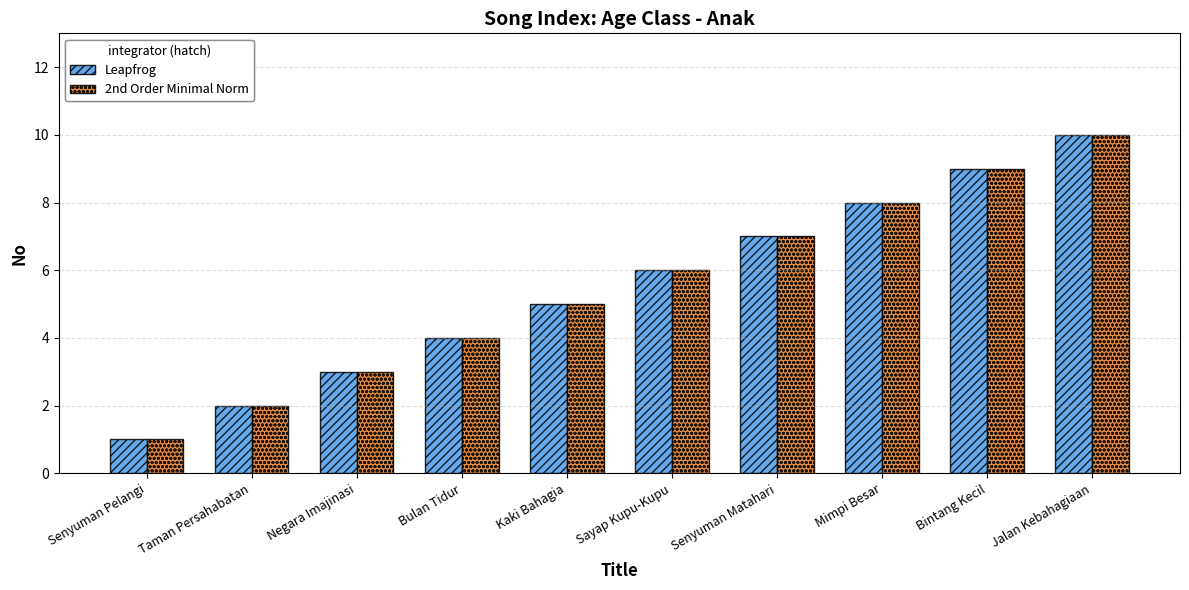

List the labels in order of Leapfrog value, largest first.

Jalan Kebahagiaan, Bintang Kecil, Mimpi Besar, Senyuman Matahari, Sayap Kupu-Kupu, Kaki Bahagia, Bulan Tidur, Negara Imajinasi, Taman Persahabatan, Senyuman Pelangi